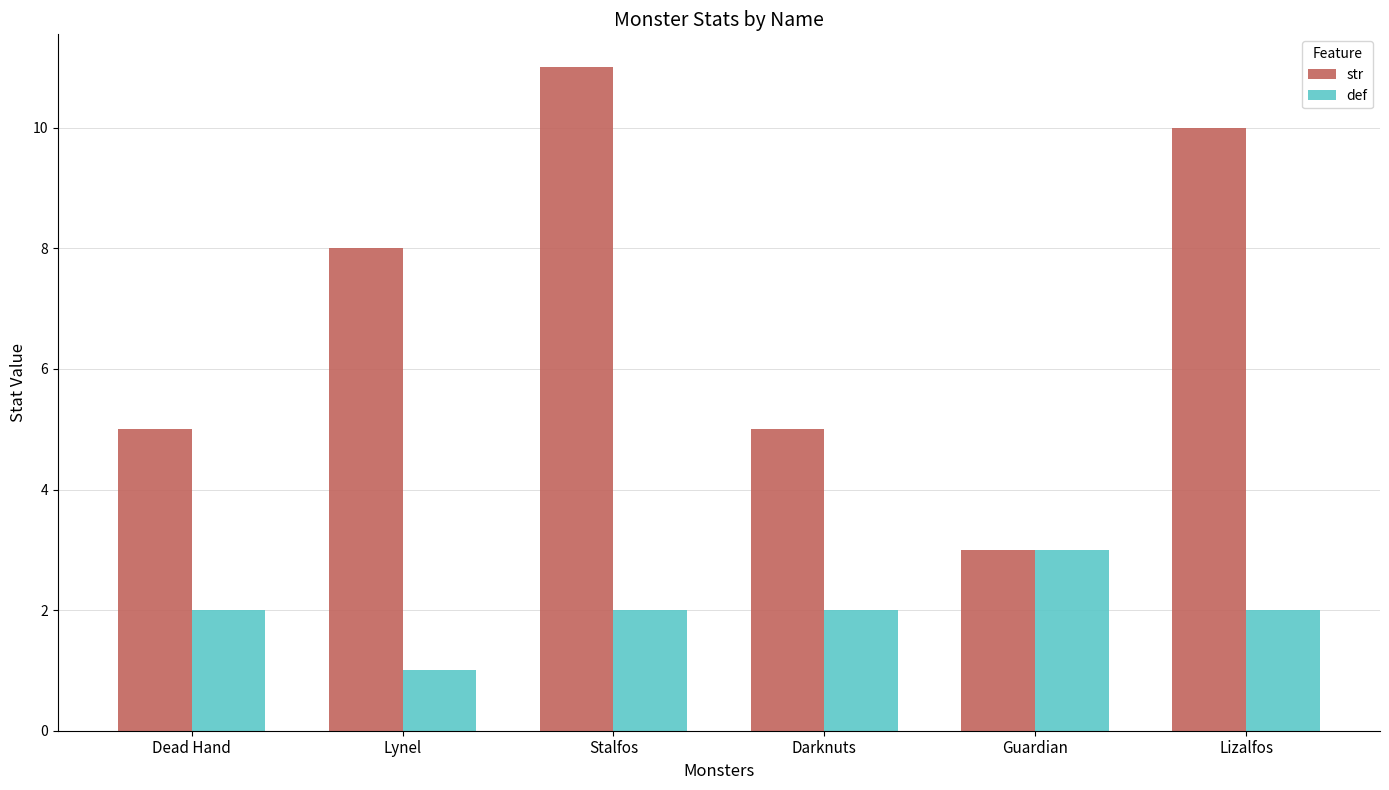

Rank the series by their average value, from highest to lowest.

str, def